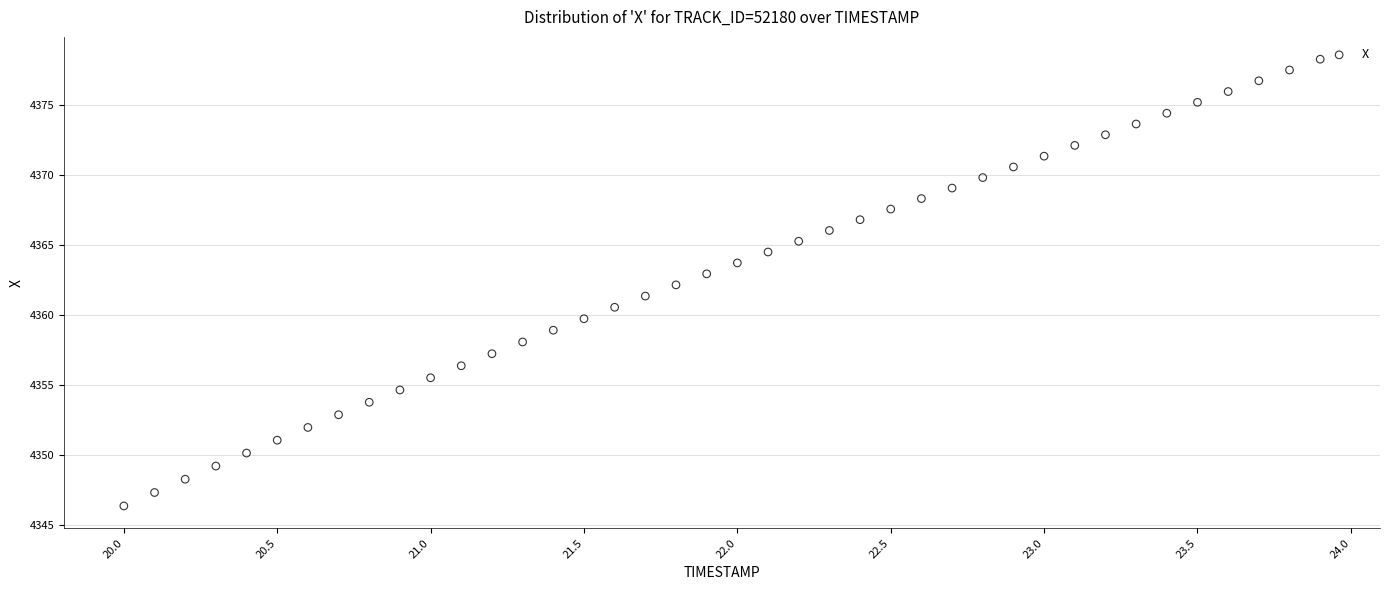

What is the range of X values (max minus min)?

3.9